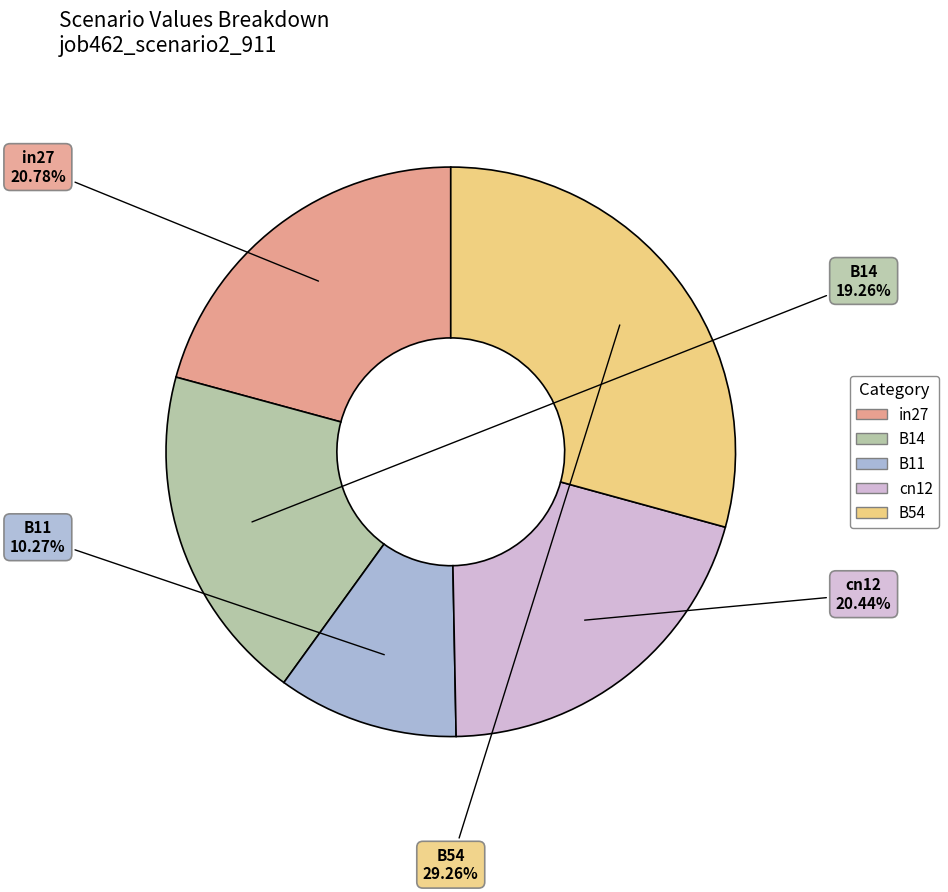

Count the number of slices in the pie.

5